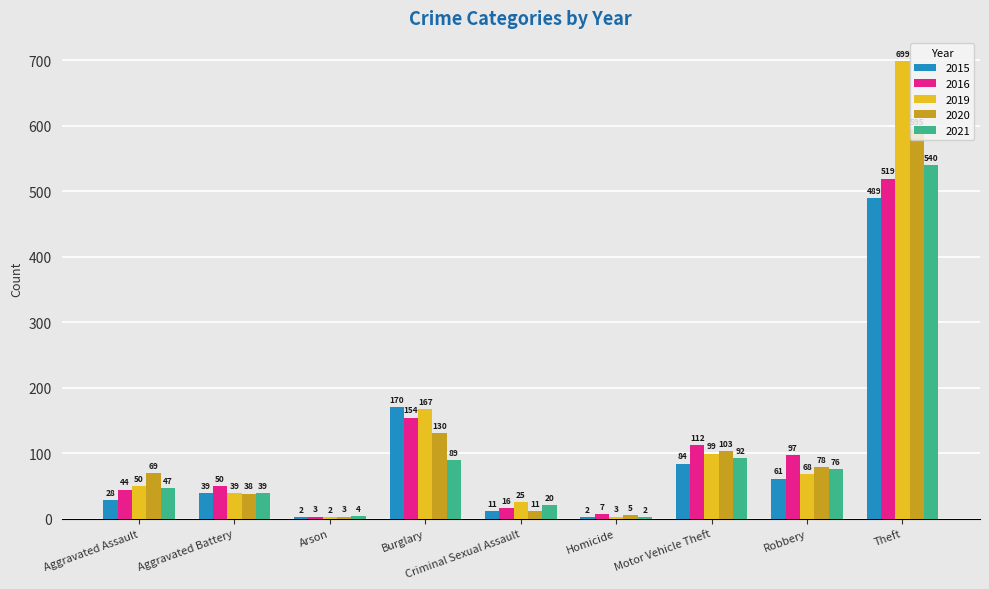

What value does the 2019 series have at Aggravated Assault?

50